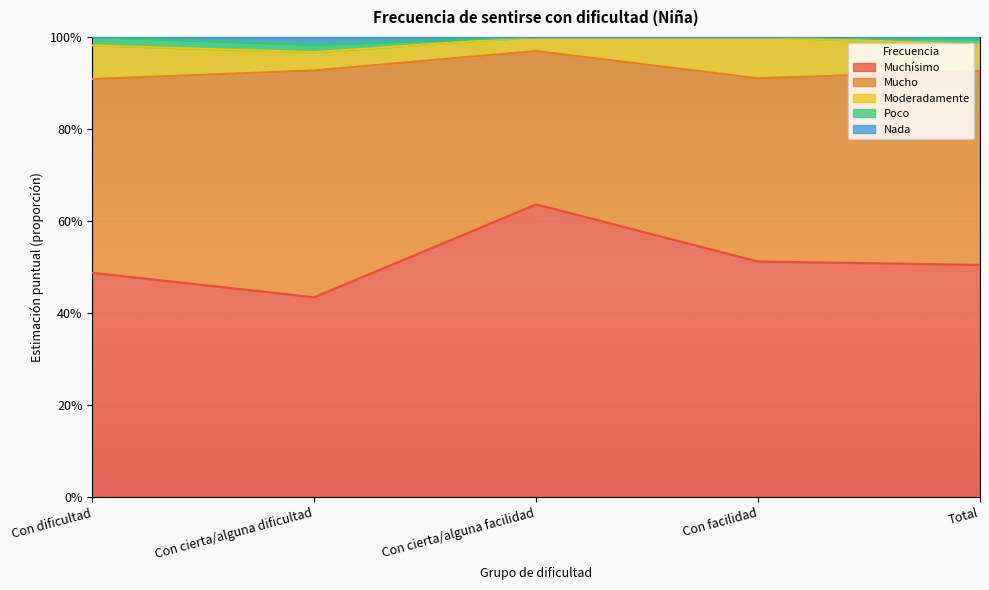

True or false: Mucho has a value of 0.4 at Total.

True